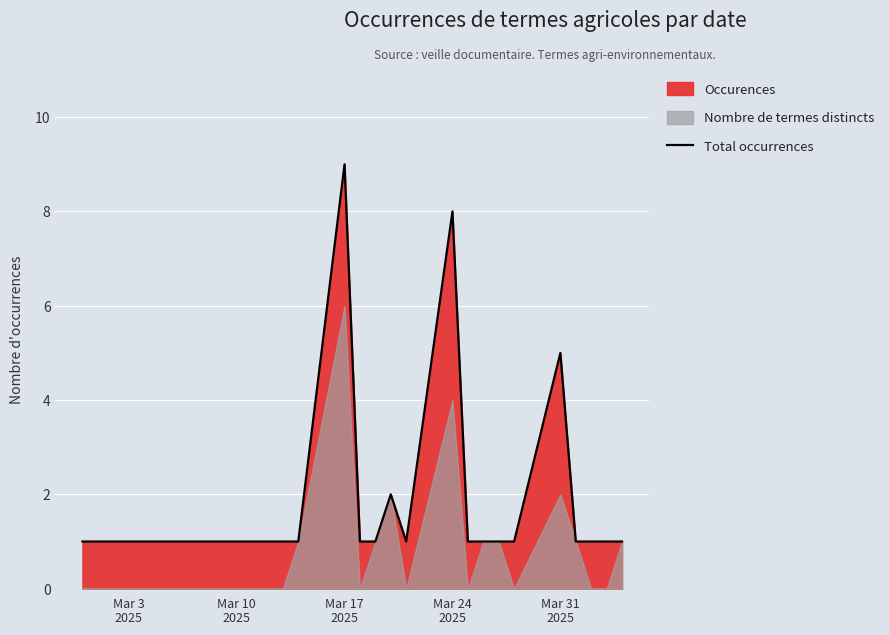

Reading left to right, list all the values displayed in this chart.

1	1	1	1	1	1	1	1	1	1	1	9	1	1	2	1	8	1	1	1	1	5	1	1	1	1